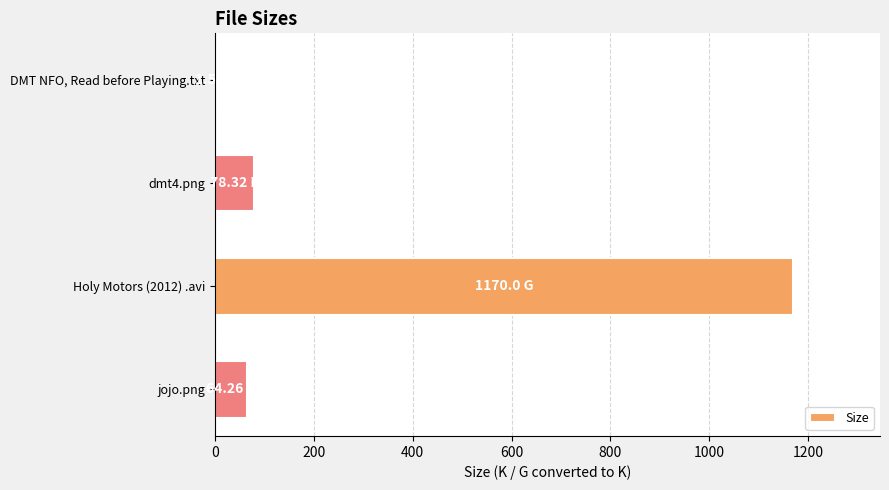

What is the sum of all values?

1314.2